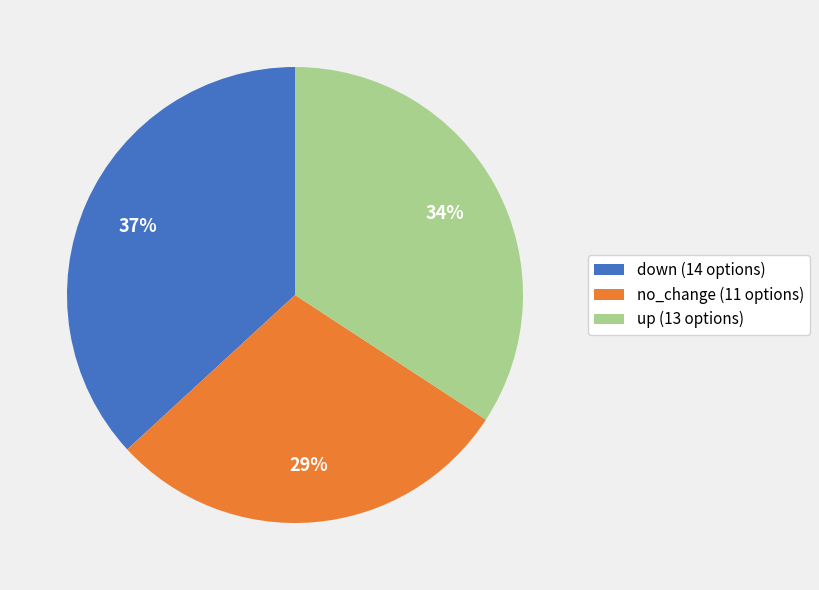

To the nearest percent, what is the difference between the largest and smallest slice percentages?

8%